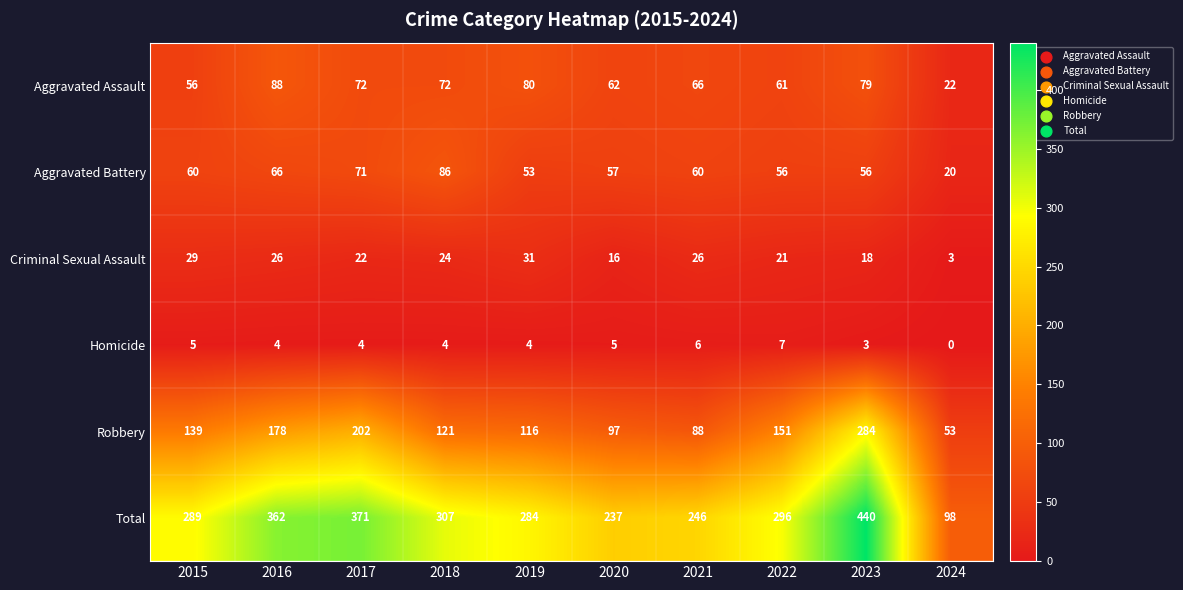

How many data points in Aggravated Assault are less than 72?

5